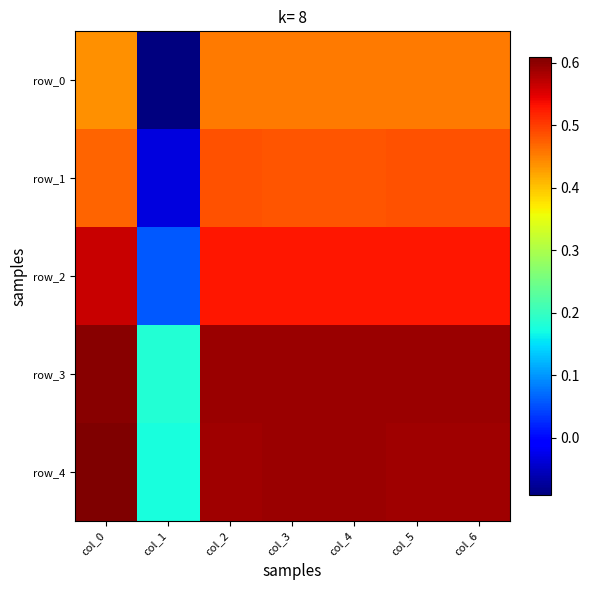

Which series has the largest total across all categories?

row_3